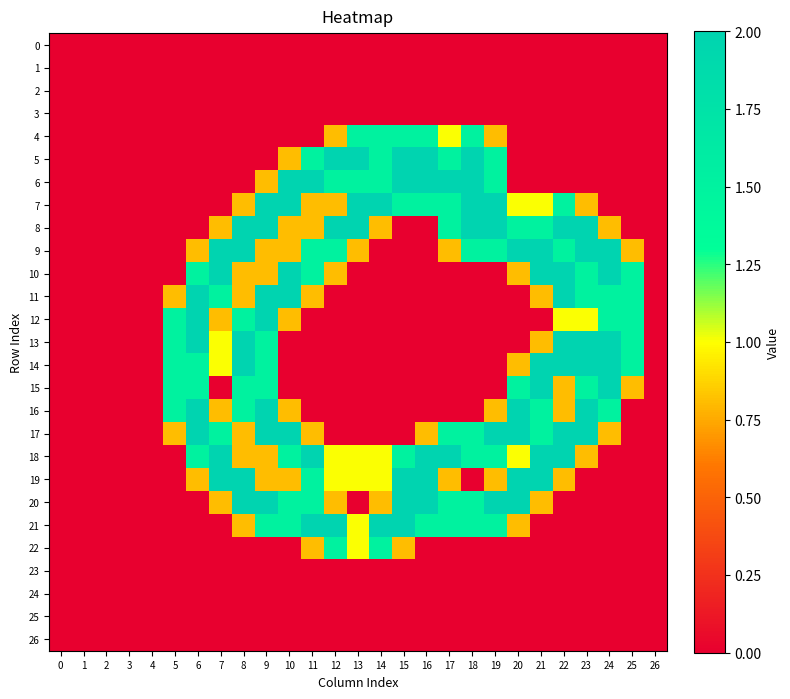

What is the difference between the highest and lowest values at 7?

2.0